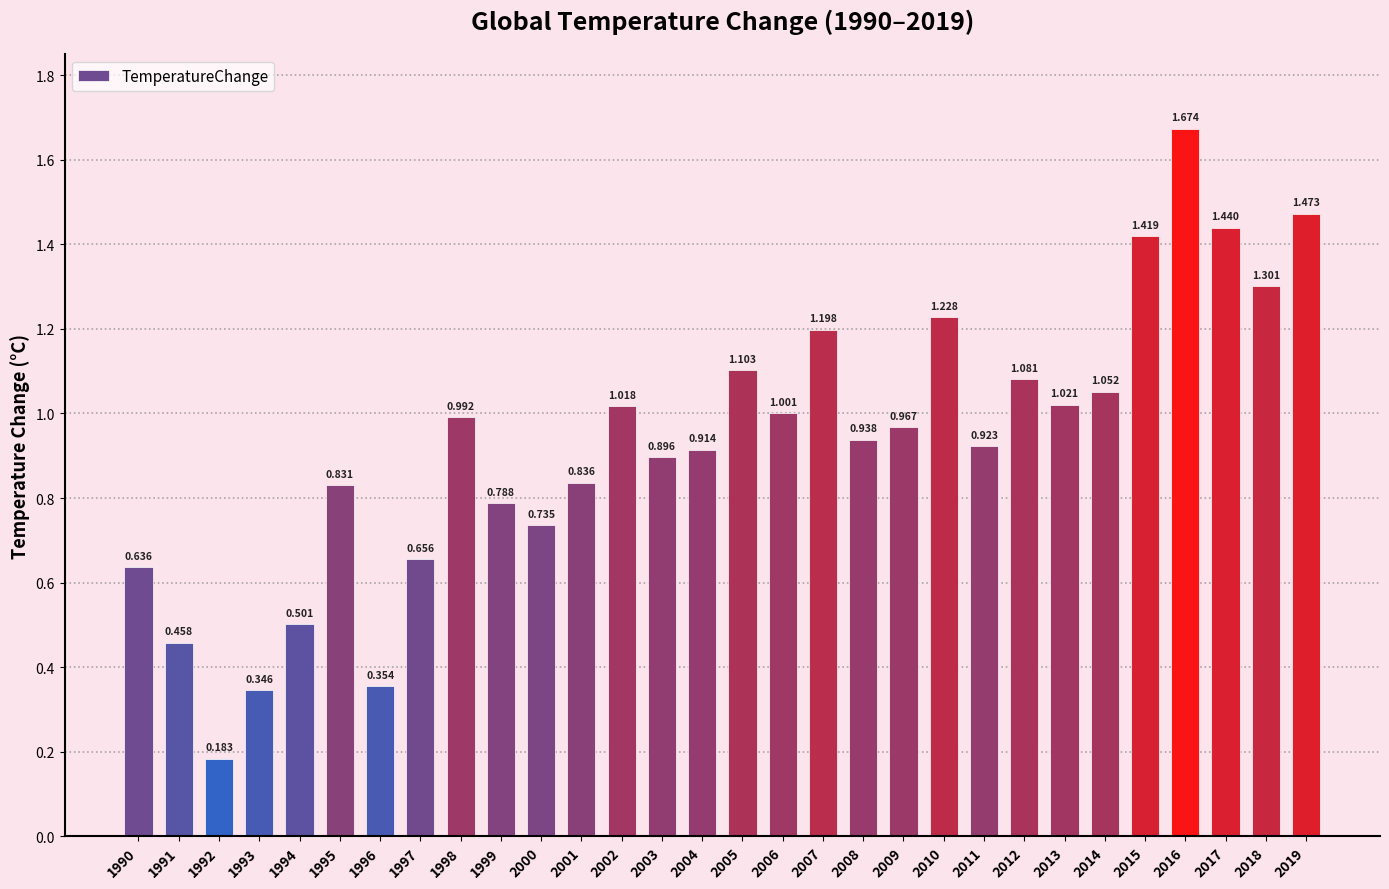

Reading left to right, list all the values displayed in this chart.

0.6	0.5	0.2	0.3	0.5	0.8	0.4	0.7	1.0	0.8	0.7	0.8	1.0	0.9	0.9	1.1	1.0	1.2	0.9	1.0	1.2	0.9	1.1	1.0	1.1	1.4	1.7	1.4	1.3	1.5